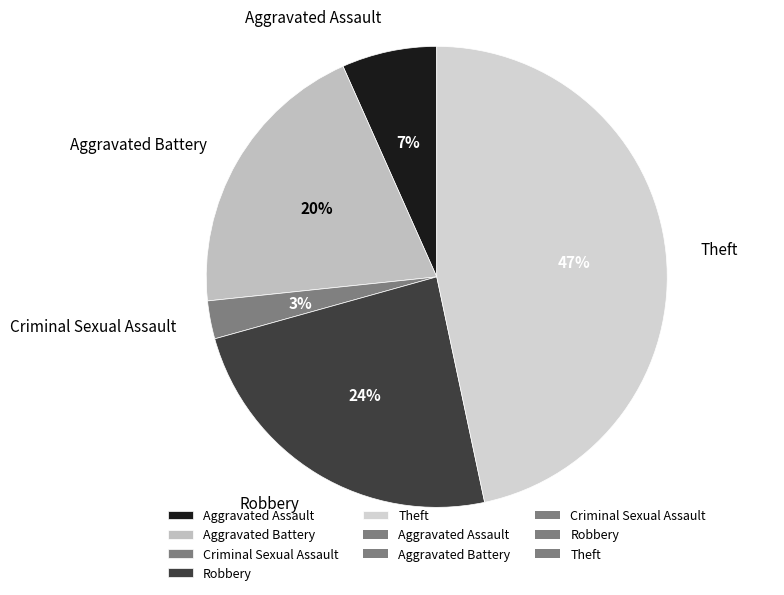

The Robbery slice represents 37% of the pie. True or false?

False